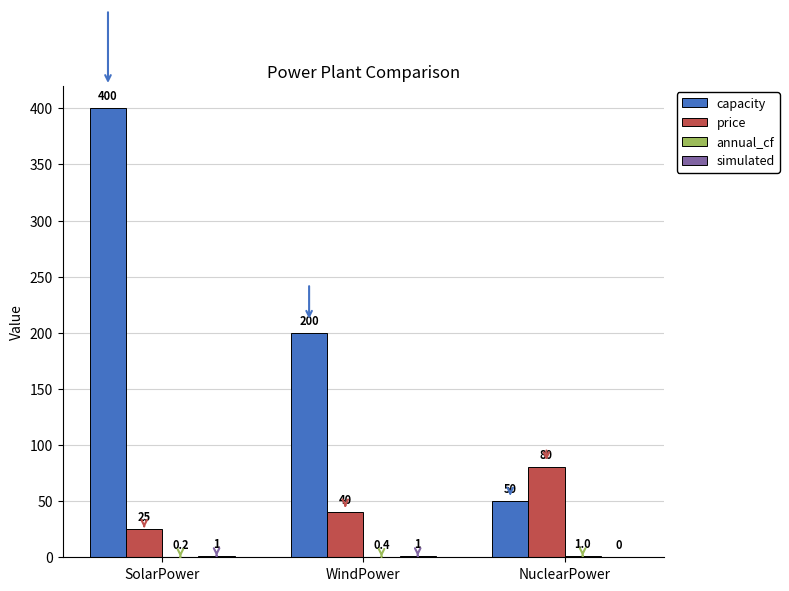

How many categories are shown in the chart?

3